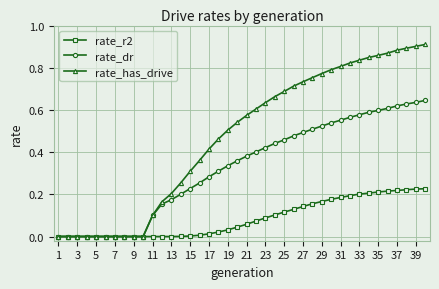

Which series has the largest total across all categories?

rate_has_drive